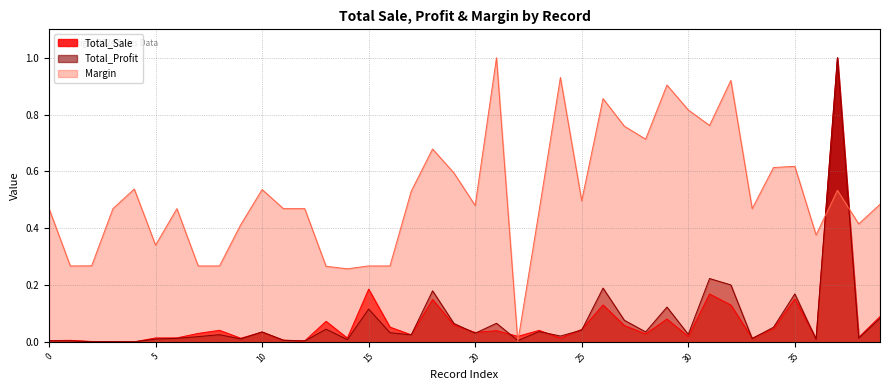

At how many categories does at least one series exceed 0?

40